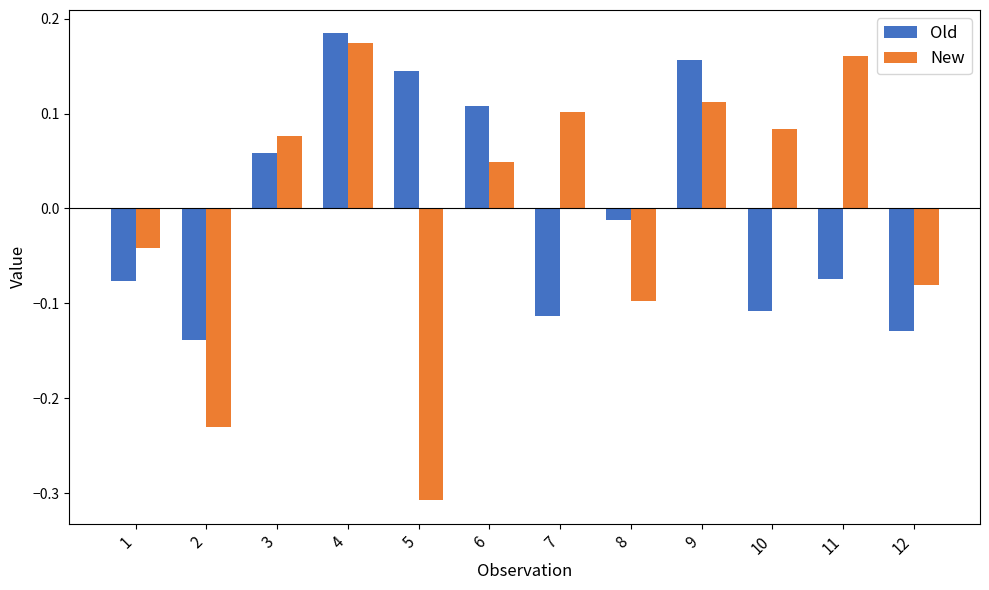

Is the value of Old at 12 greater than the value of New at 9?

No